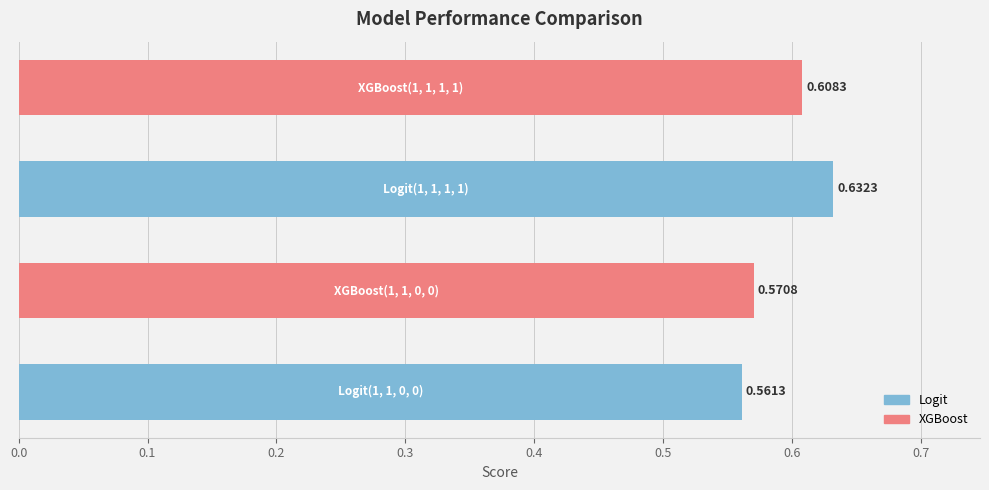

Does the chart contain any negative values?

No